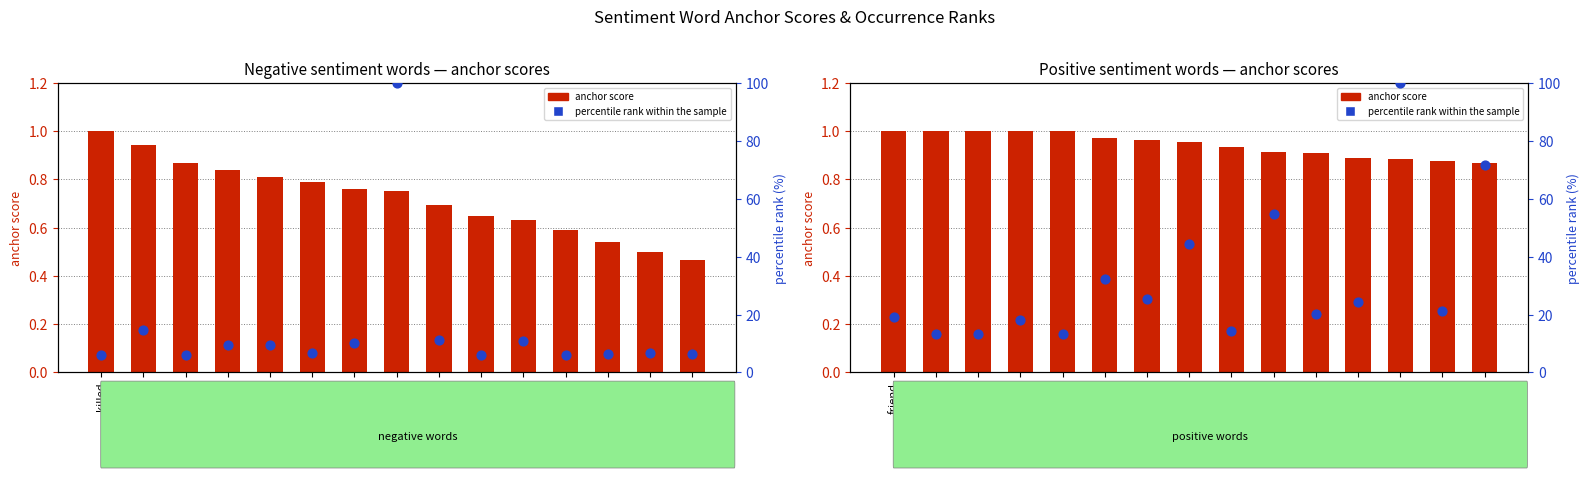

Which series contains the highest Y value?

percentile rank within sample